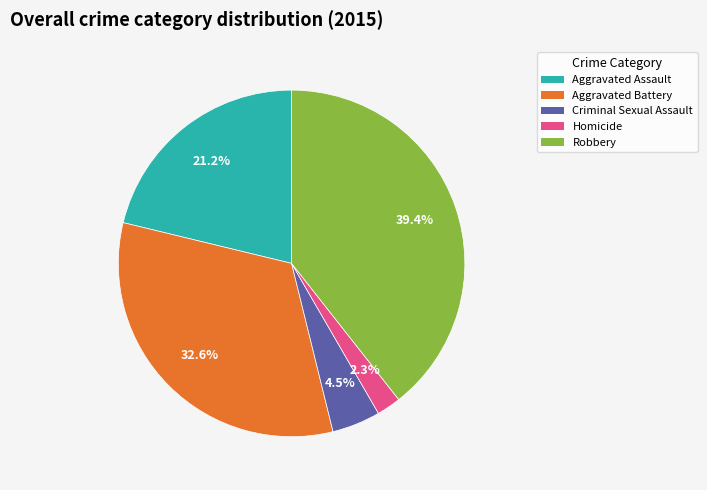

What is the ratio of the value at Aggravated Assault to the value at Aggravated Battery?

0.7